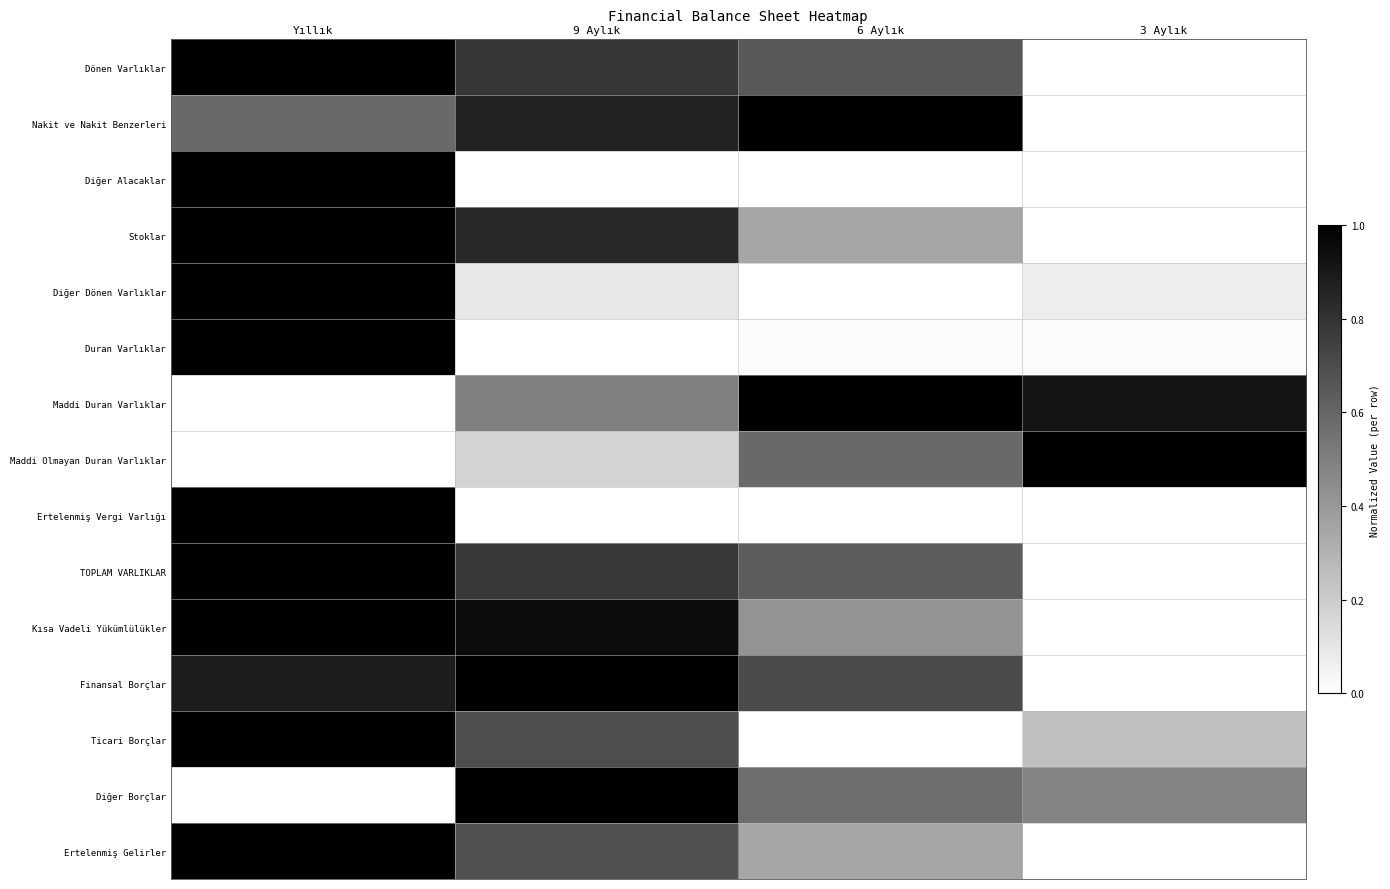

Which has a higher value, 9 Aylık or Yıllık?

Yıllık